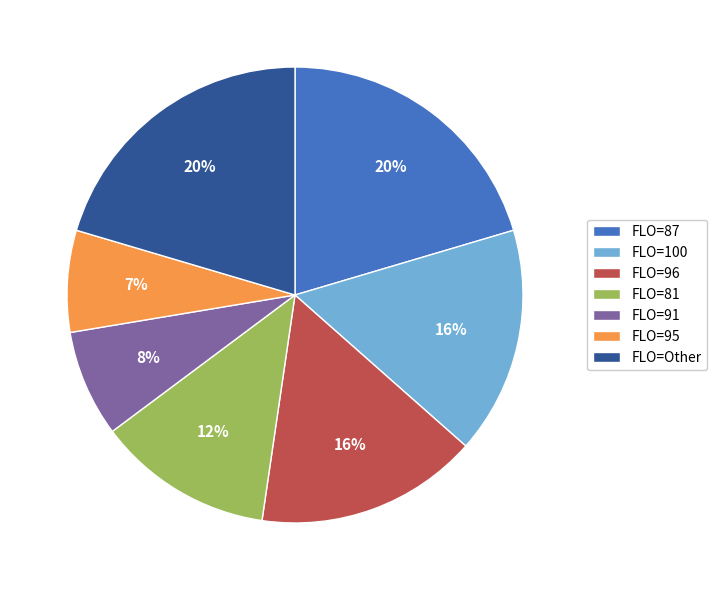

Is the sum of FLO=96 and FLO=Other greater than half?

No